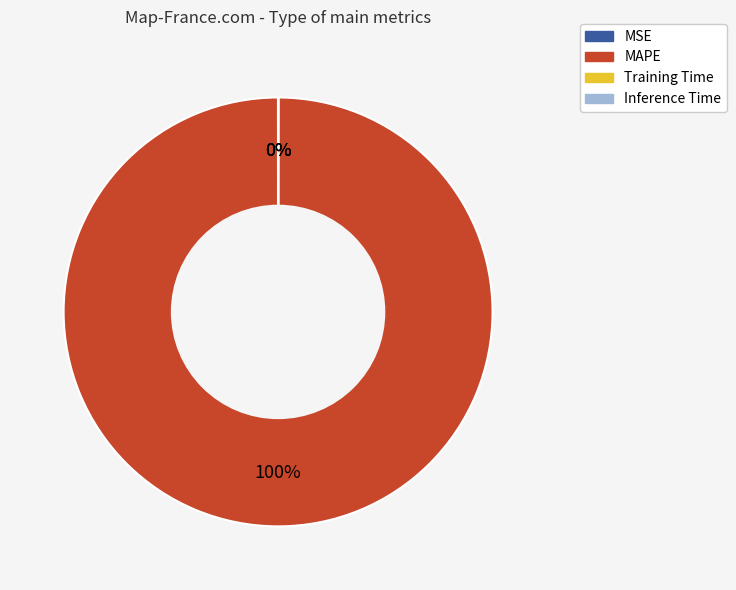

To the nearest percent, what is the difference between the largest and smallest slice percentages?

100%